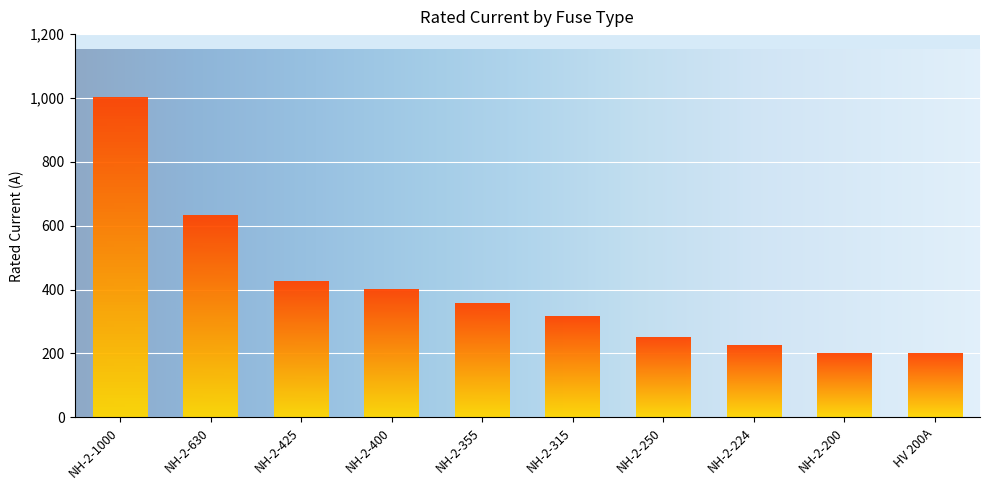

What is the approximate value at NH-2-400?

400